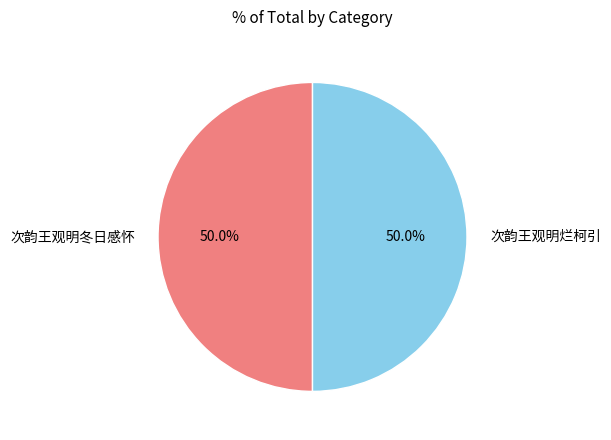

Approximately how many times larger is the value at 次韵王观明冬日感怀 compared to 次韵王观明烂柯引?

1.0